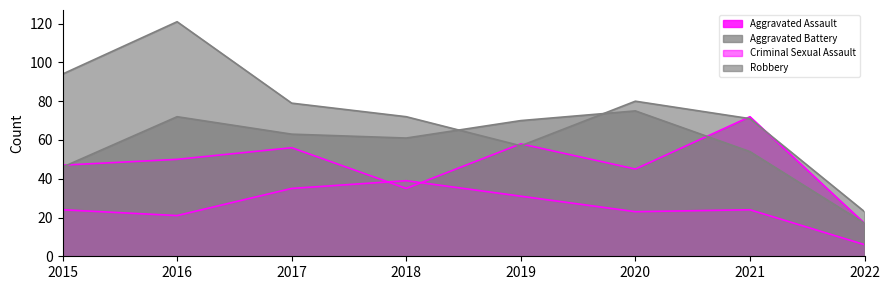

What is the sum of all Criminal Sexual Assault values?

203